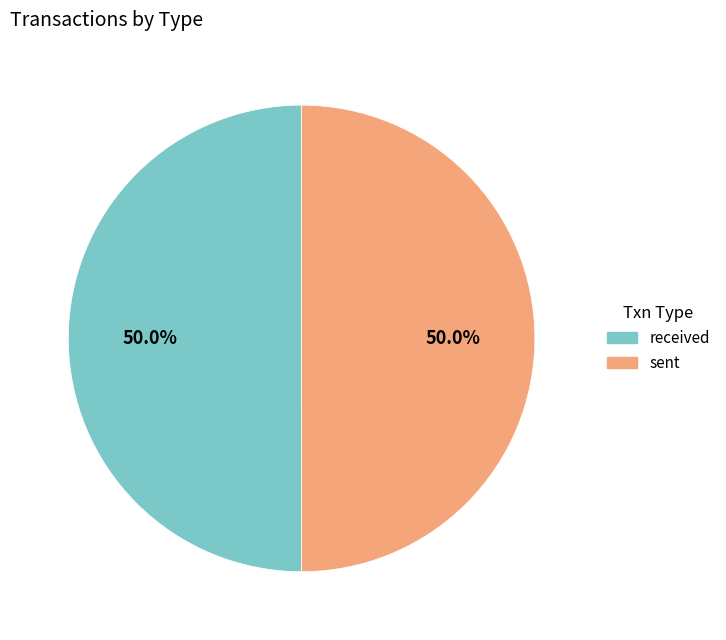

What is the ratio of the value at received to the value at sent?

1.0